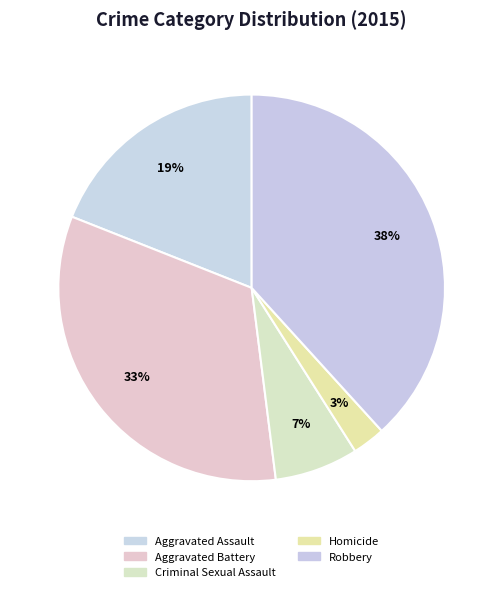

Rank the categories by value from highest to lowest.

Robbery, Aggravated Battery, Aggravated Assault, Criminal Sexual Assault, Homicide